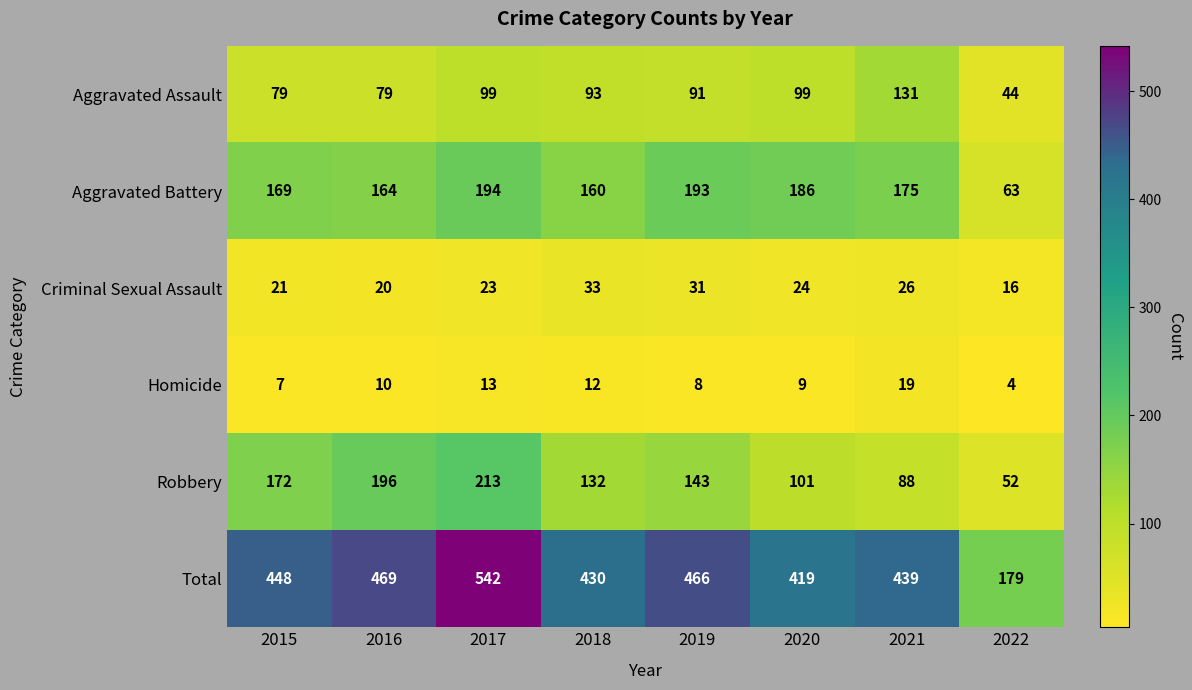

What is the spread (max minus min) of values at 2020?

410